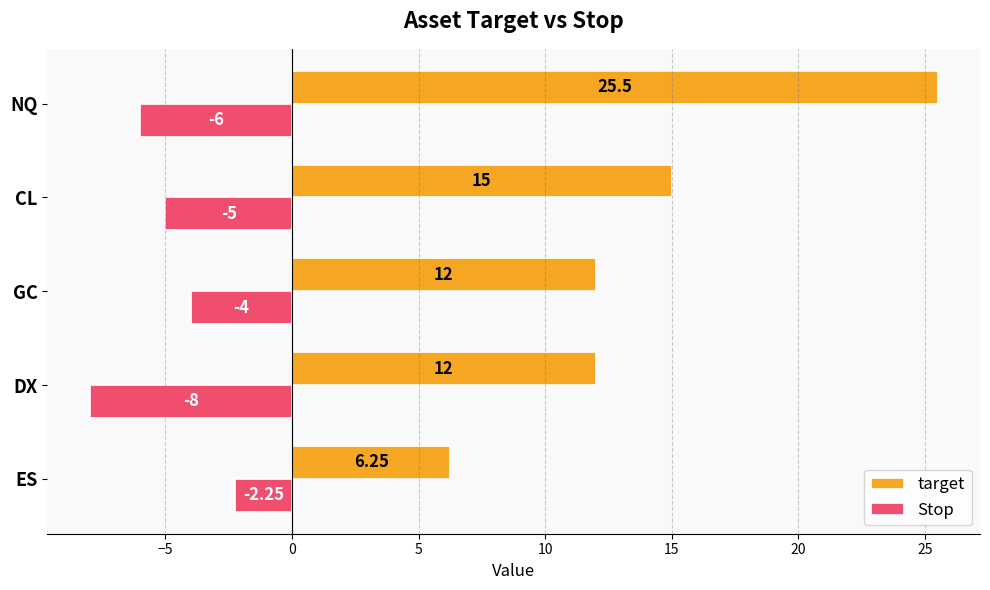

Where is Stop nearest to the value -5?

CL